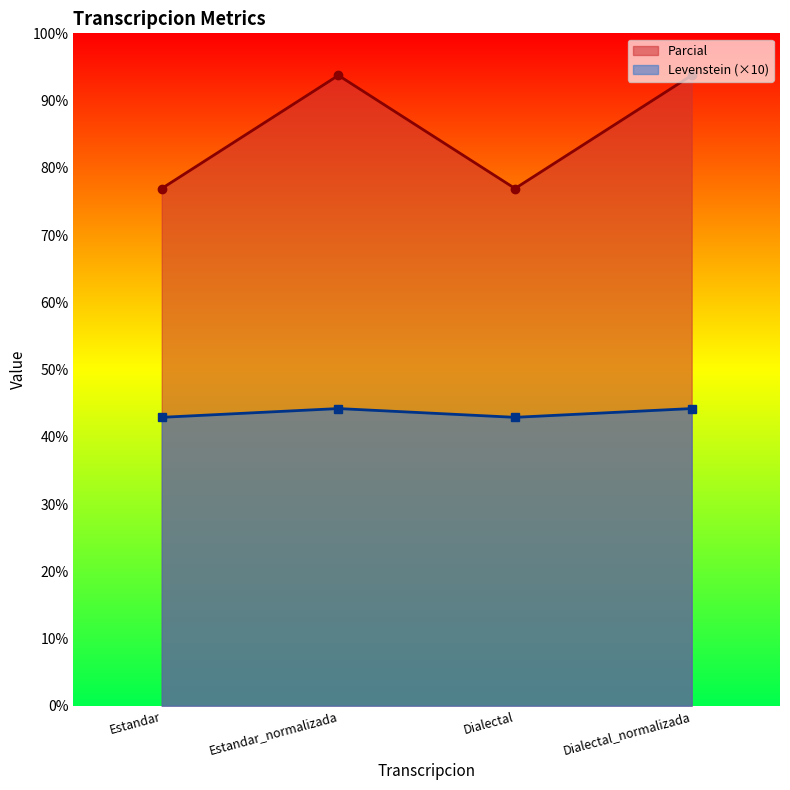

Which series has the largest total across all categories?

Parcial